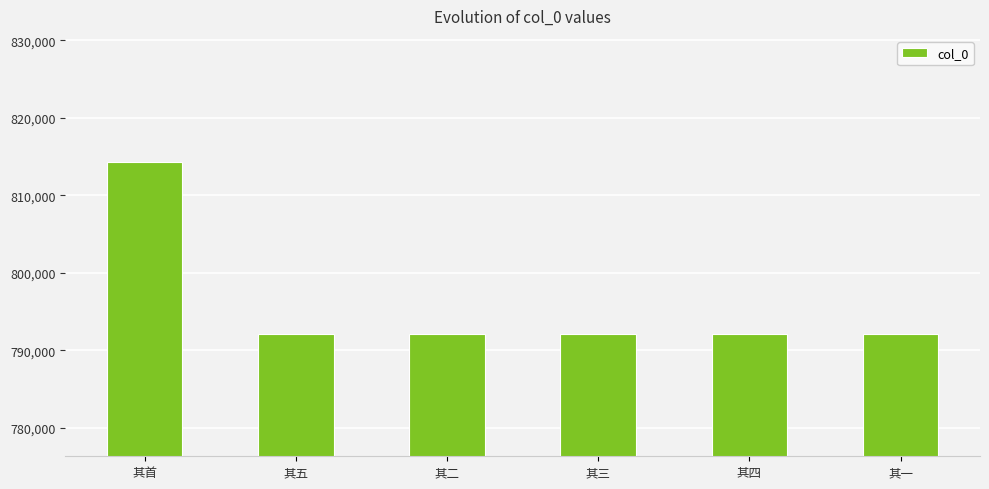

Is it true that the value at 其二 is 293323?

False